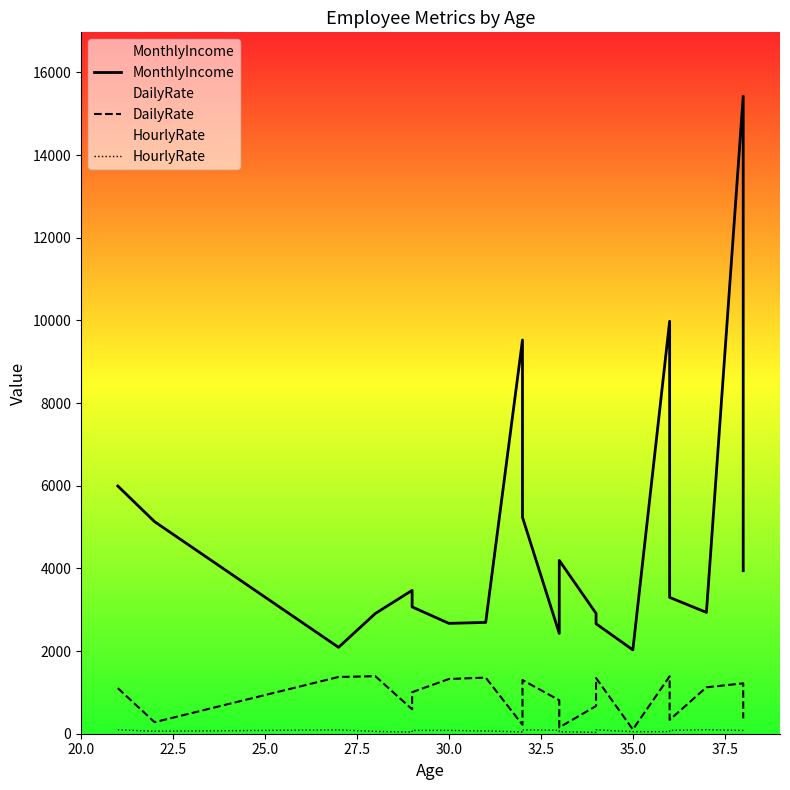

True or false: DailyRate has a value of 1964 at 37.5.

False